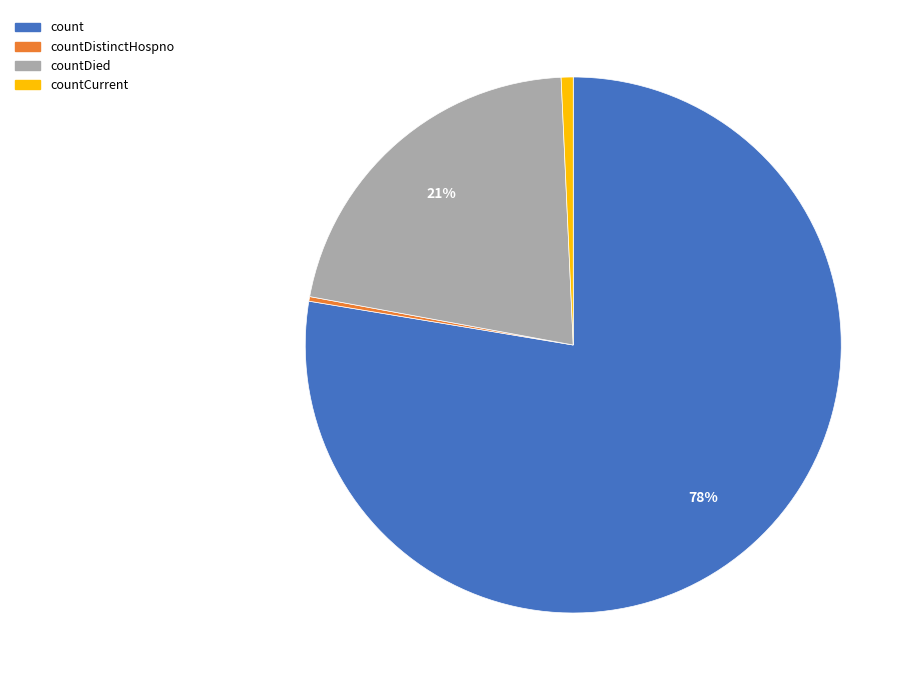

What is the largest slice in the pie chart?

count